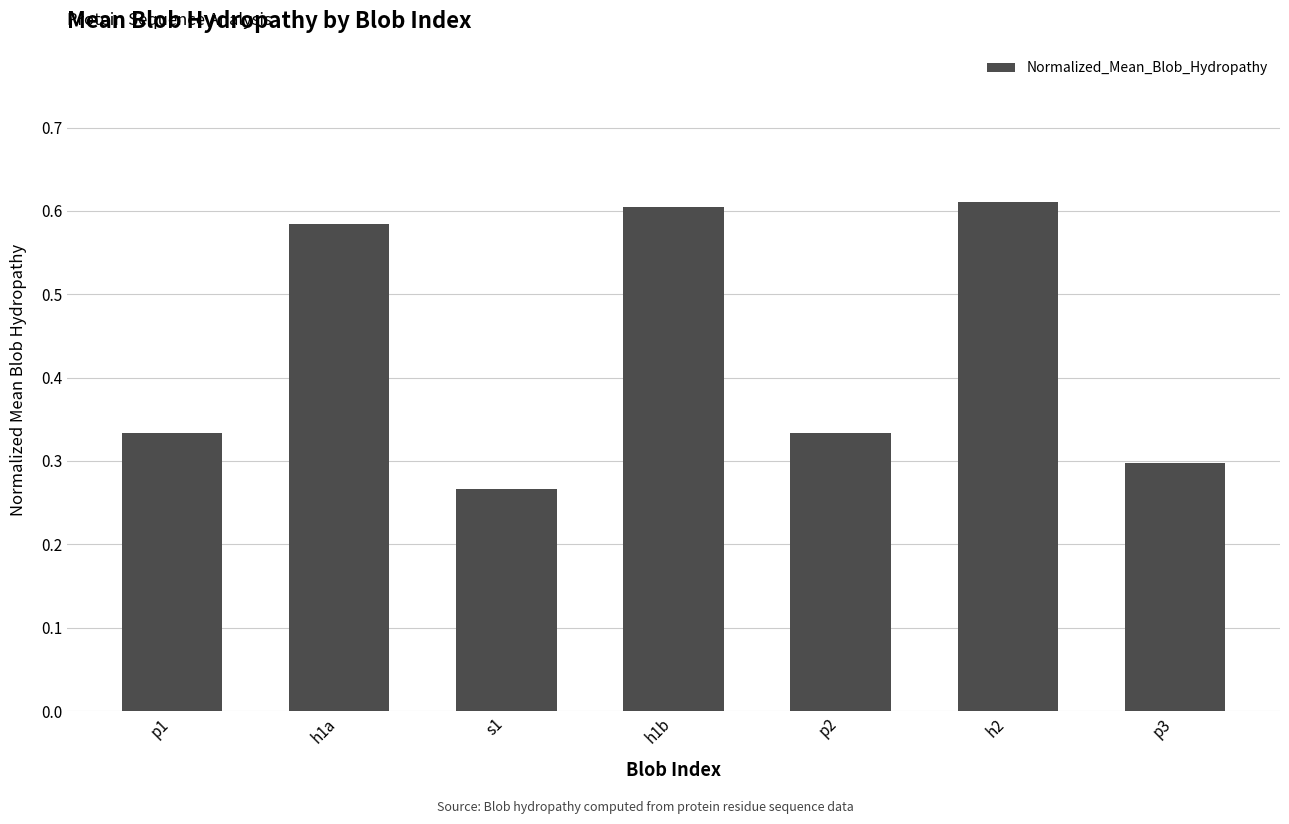

What is the sum of all values?

3.0